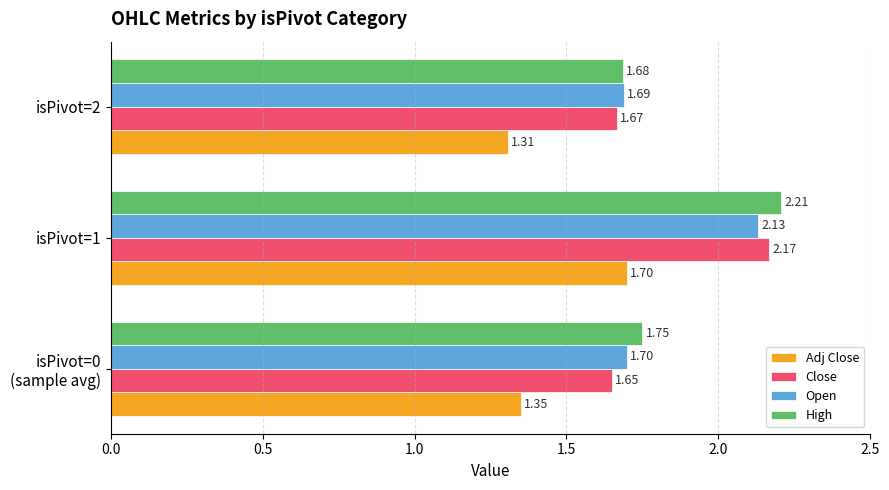

What is the total value across all series at isPivot=2?

6.3